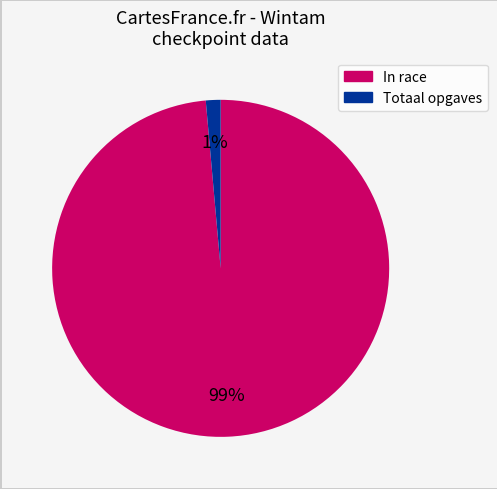

Does any single category account for the majority?

Yes